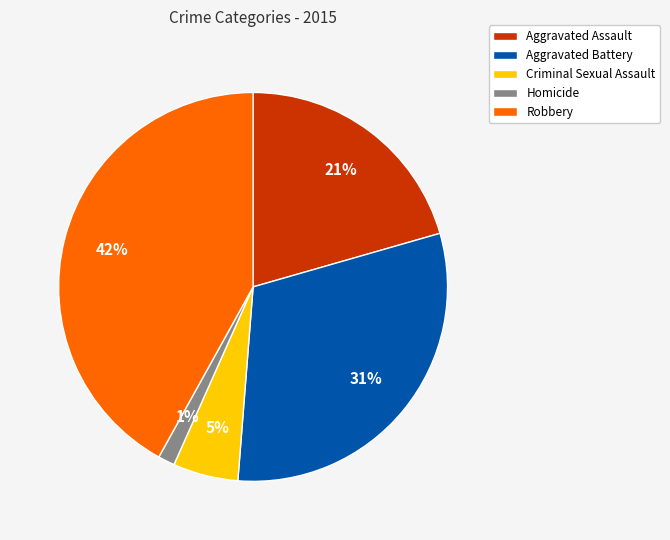

How many segments does this pie chart have?

5